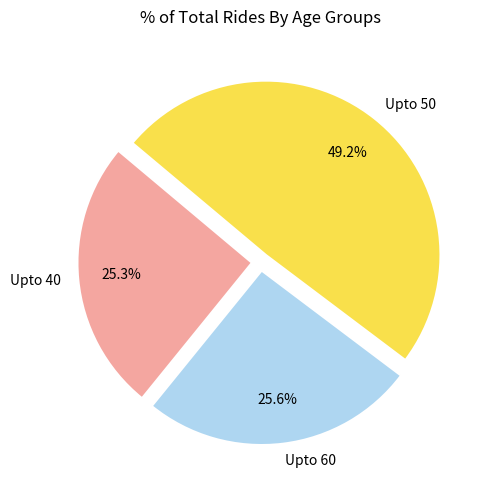

To the nearest percent, what portion does Upto 40 represent?

25%